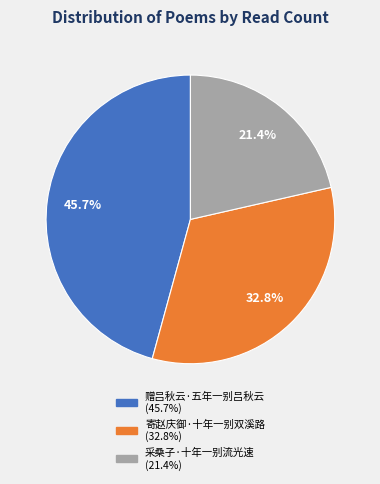

Combined, do 寄赵庆御·十年一别双溪路 and 采桑子·十年一别流光速 account for over 50%?

Yes